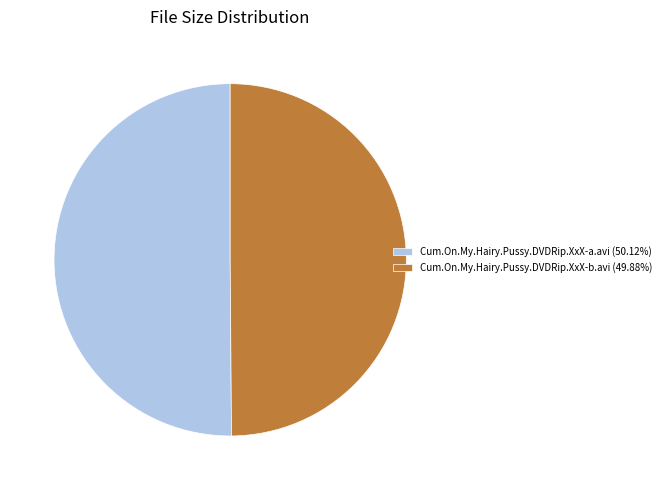

What is the ratio of the value at Cum.On.My.Hairy.Pussy.DVDRip.XxX-a.avi (50.12%) to the value at Cum.On.My.Hairy.Pussy.DVDRip.XxX-b.avi (49.88%)?

1.0